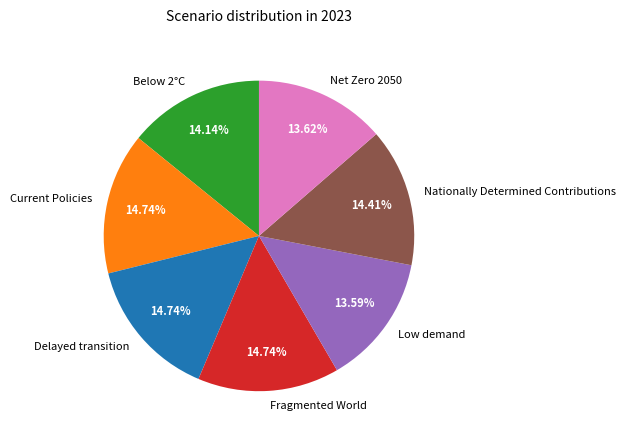

To the nearest percent, what percentage of the pie is Net Zero 2050?

14%